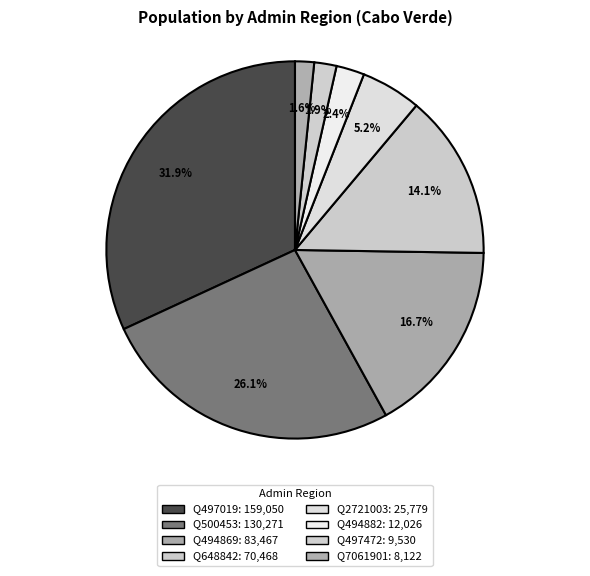

Is the sum of Q7061901 and Q2721003 greater than half?

No